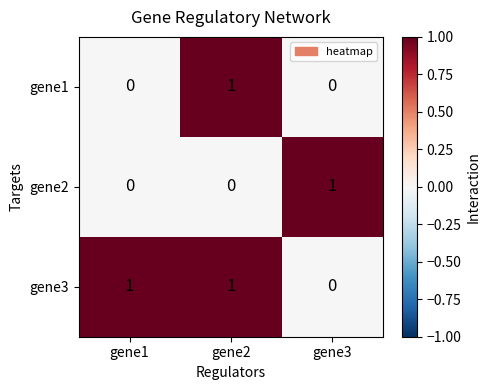

Count the number of categories in the chart.

3